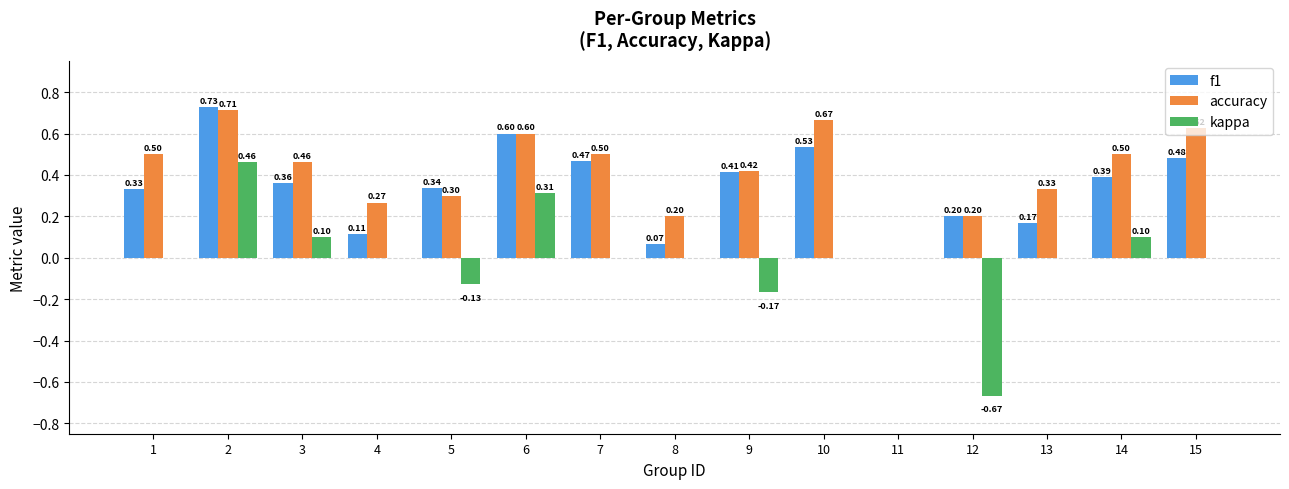

Which category has the highest value across all series?

2